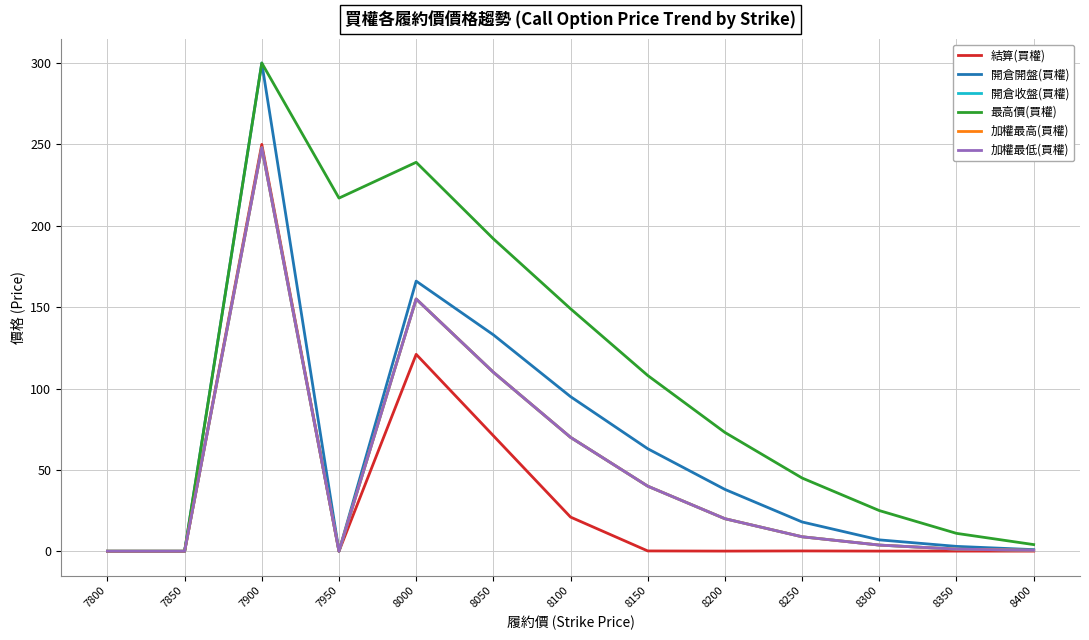

Does the chart have visible grid lines?

Yes